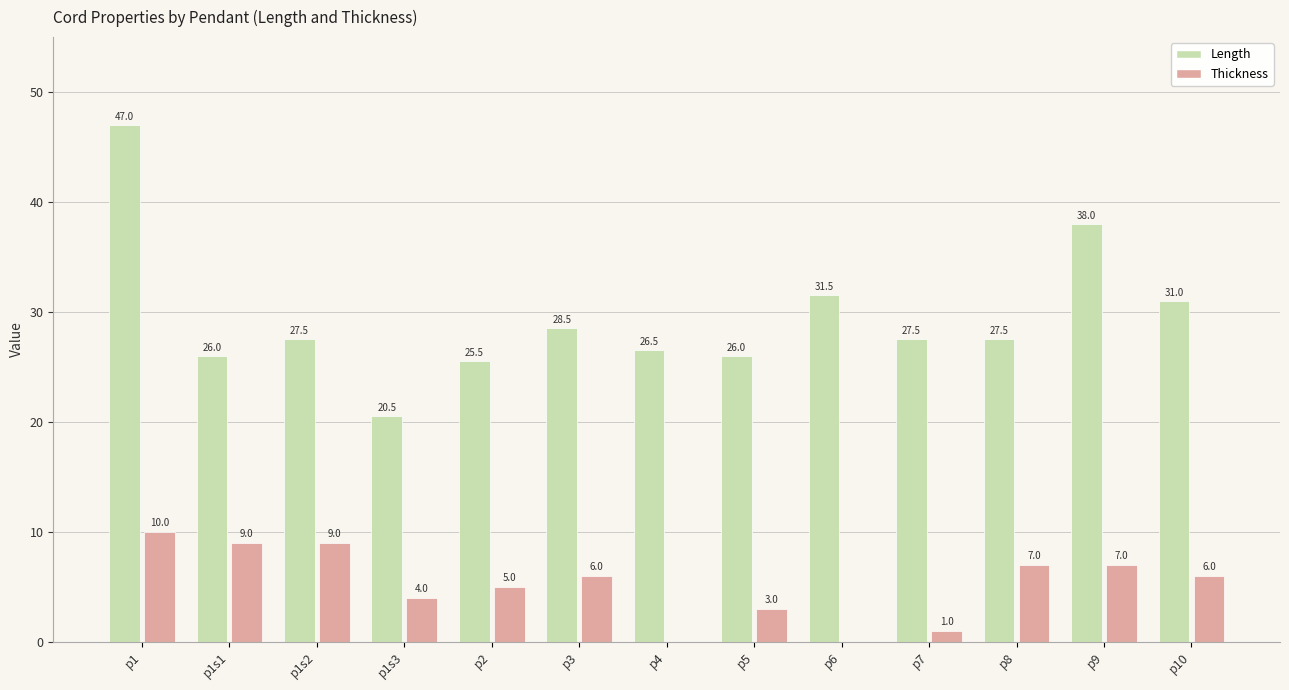

Which label corresponds to the largest value in the chart?

p1